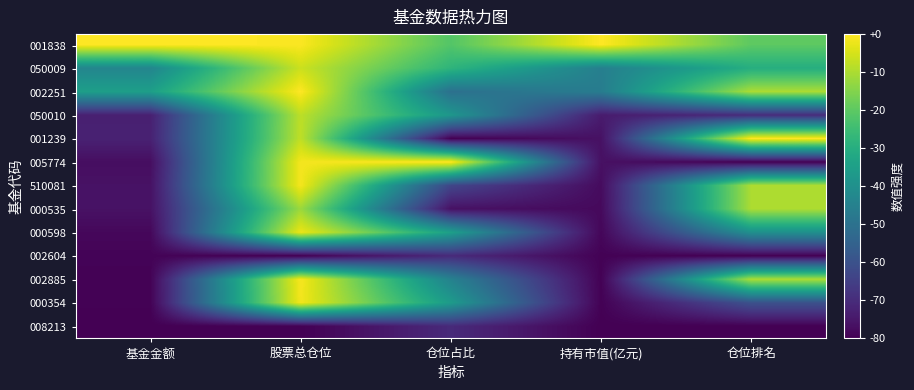

What is the total value across all series at 仓位排名?

-500.0